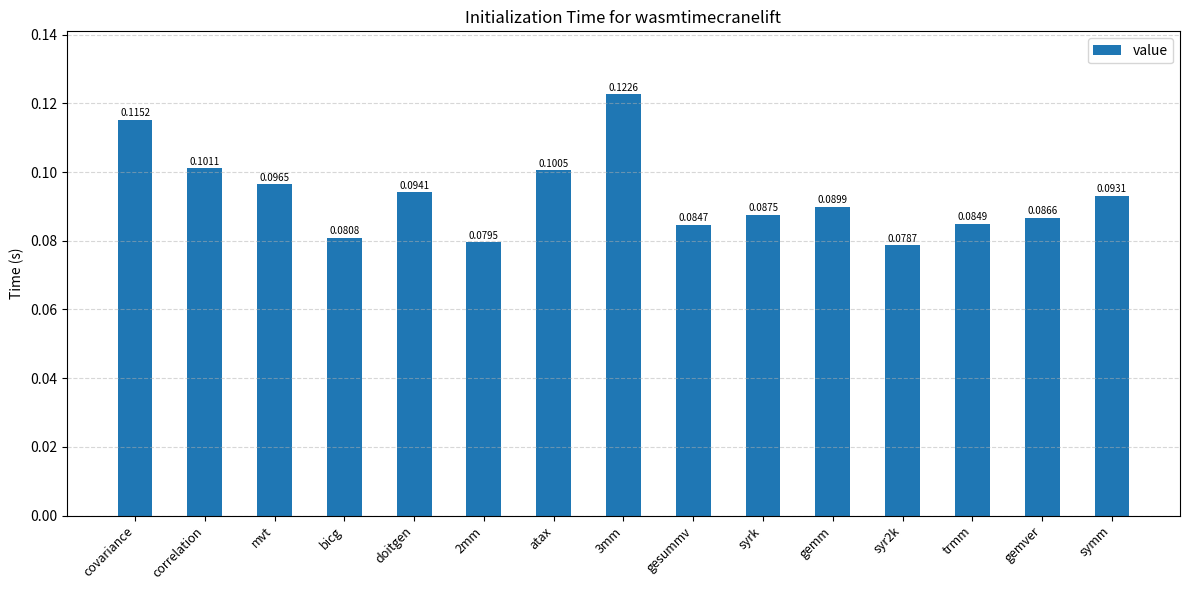

What is the label of the 3rd bar from the left?

mvt